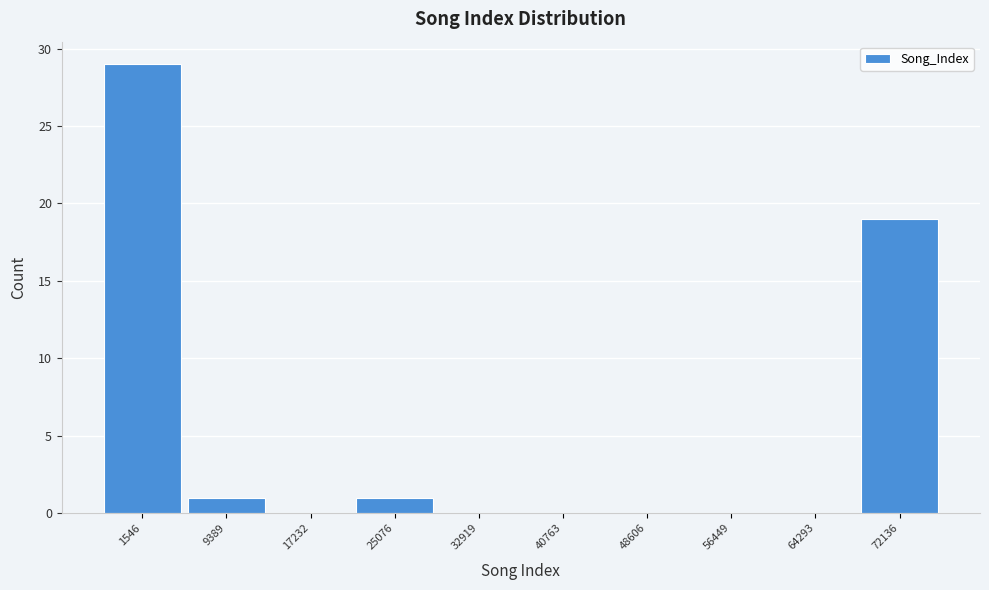

Reading right to left, what are all the values shown in this chart?

72136=19	64293=0	56449=0	48606=0	40763=0	32919=0	25076=1	17232=0	9389=1	1546=29